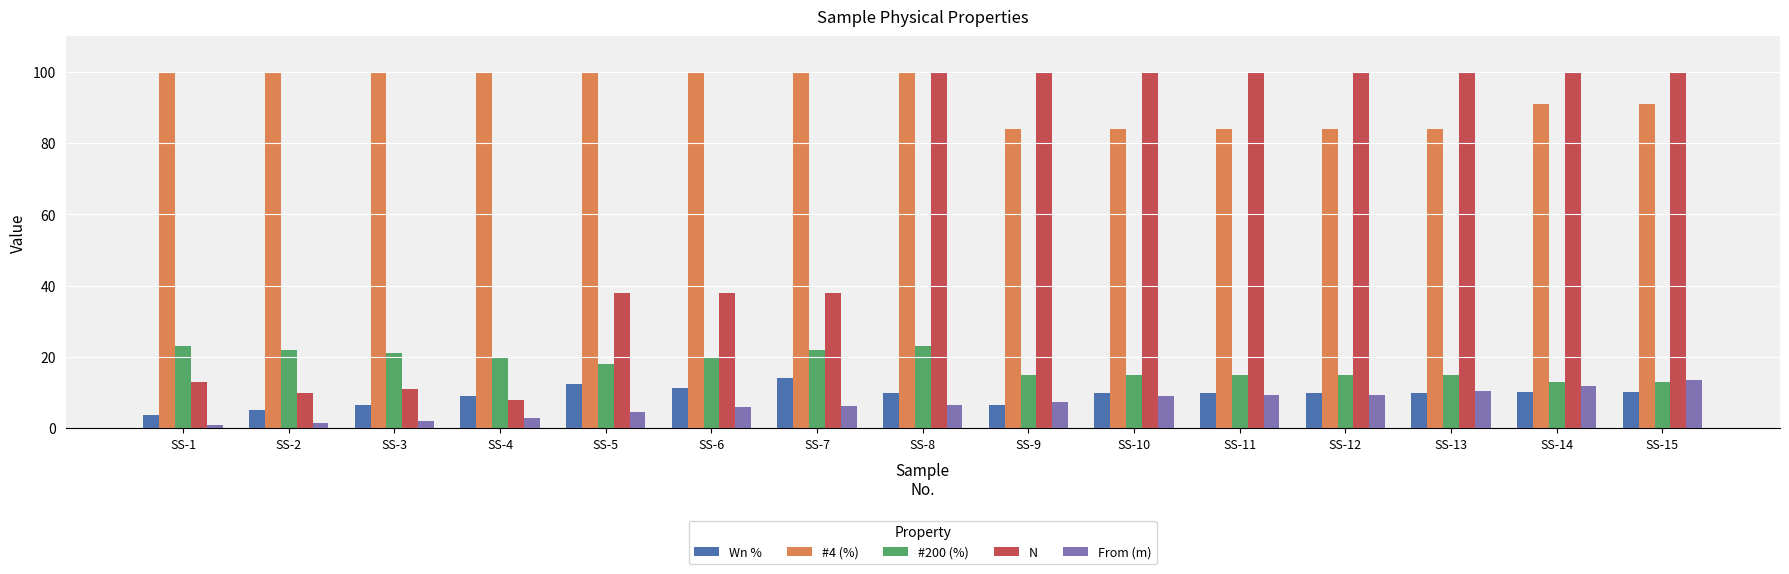

How many values in the #200 (%) series are below 18?

7